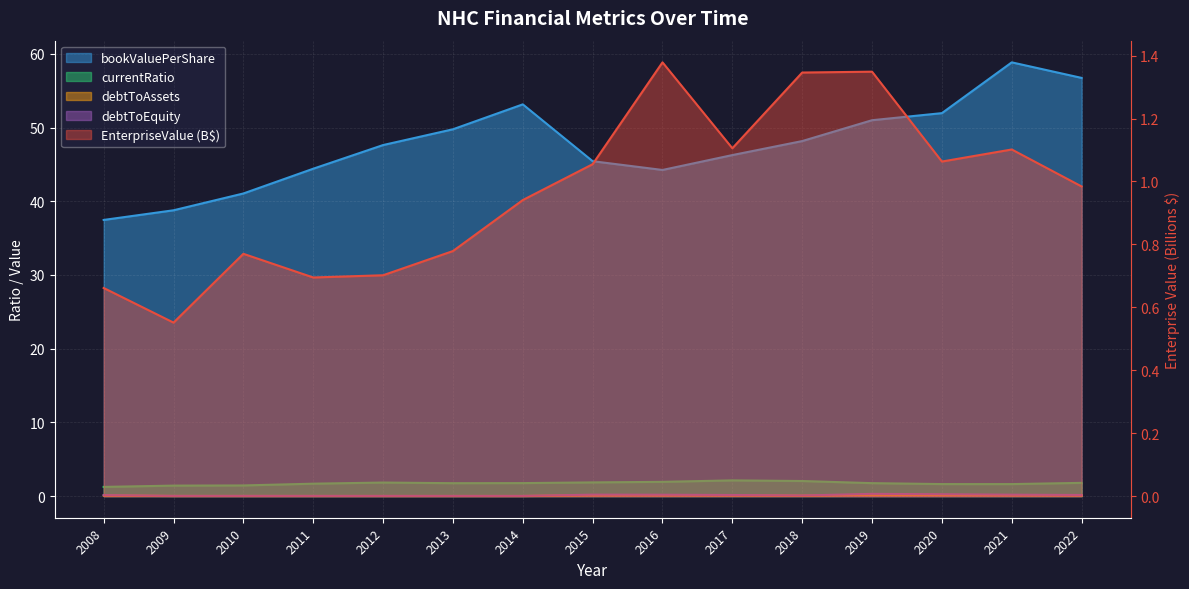

List the labels in order of EnterpriseValue value, largest first.

2016, 2019, 2018, 2017, 2021, 2020, 2015, 2022, 2014, 2013, 2010, 2012, 2011, 2008, 2009